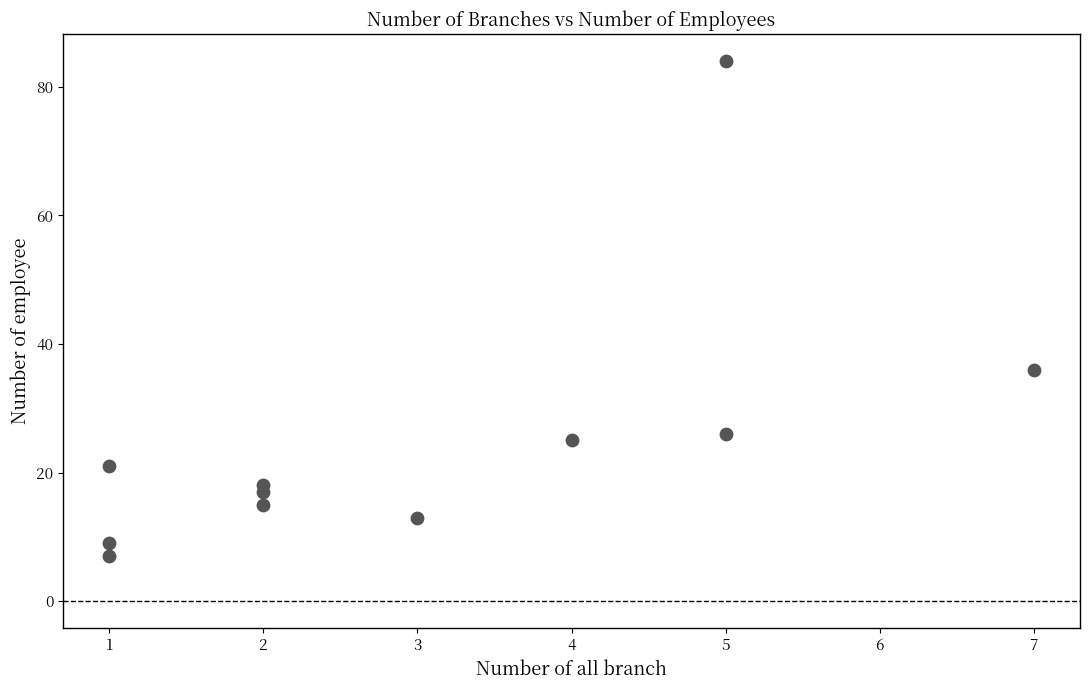

What is the range of X values (max minus min)?

6